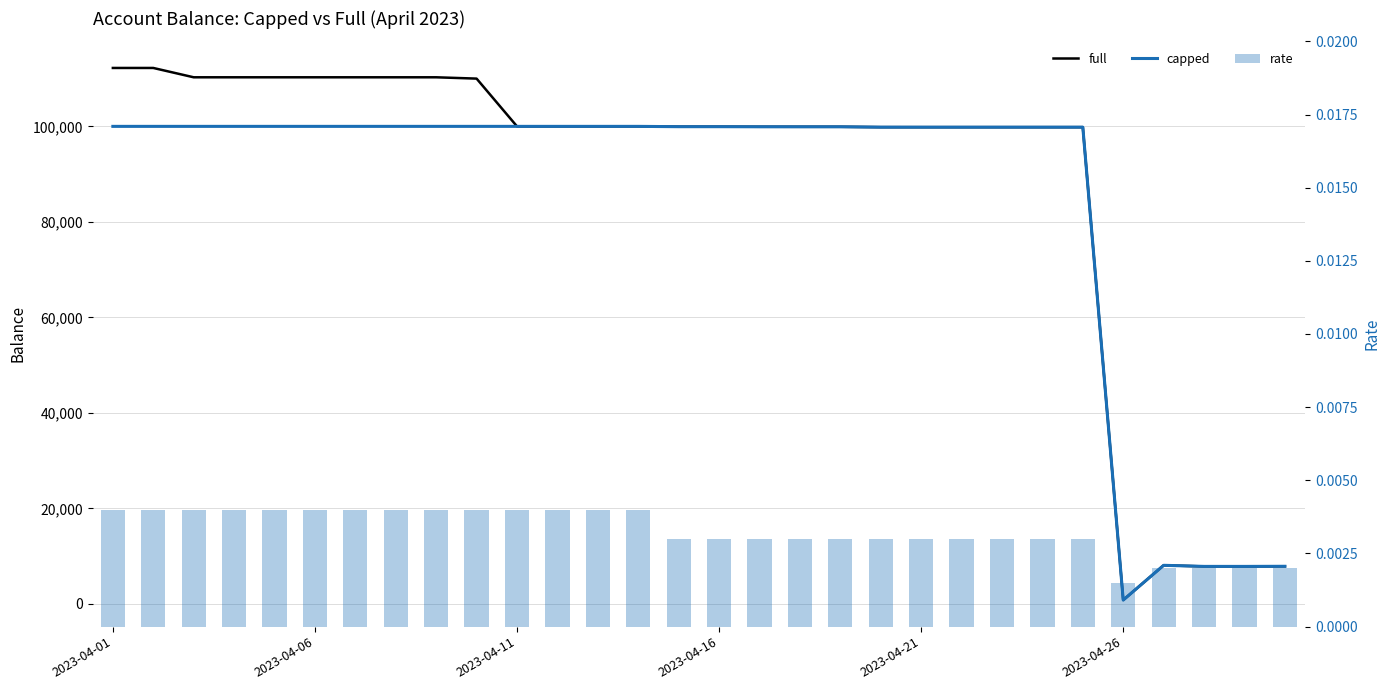

Which series has the widest spread of values?

full